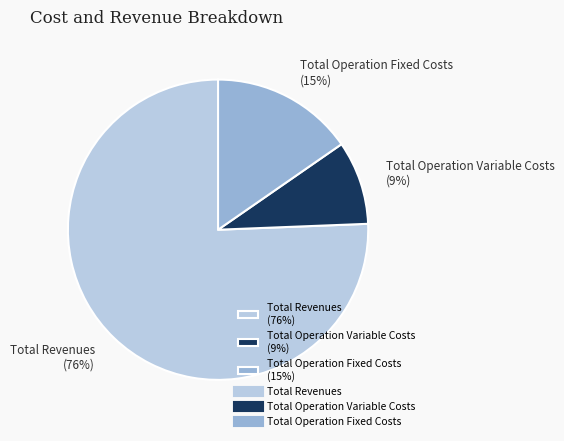

How many segments does this pie chart have?

3